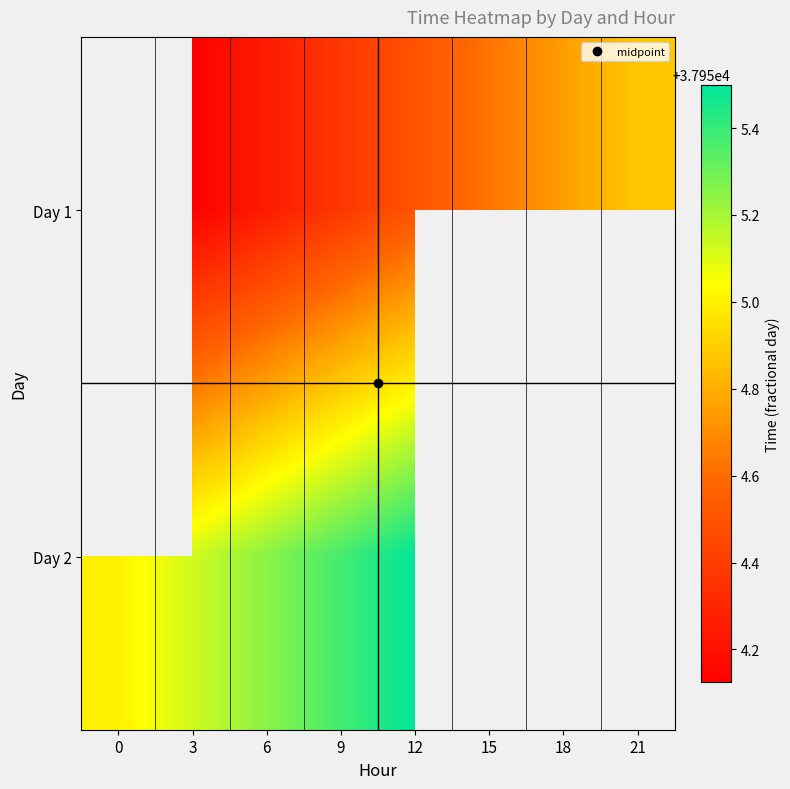

Is it true that Day 1 equals 37954.2 at 6?

True